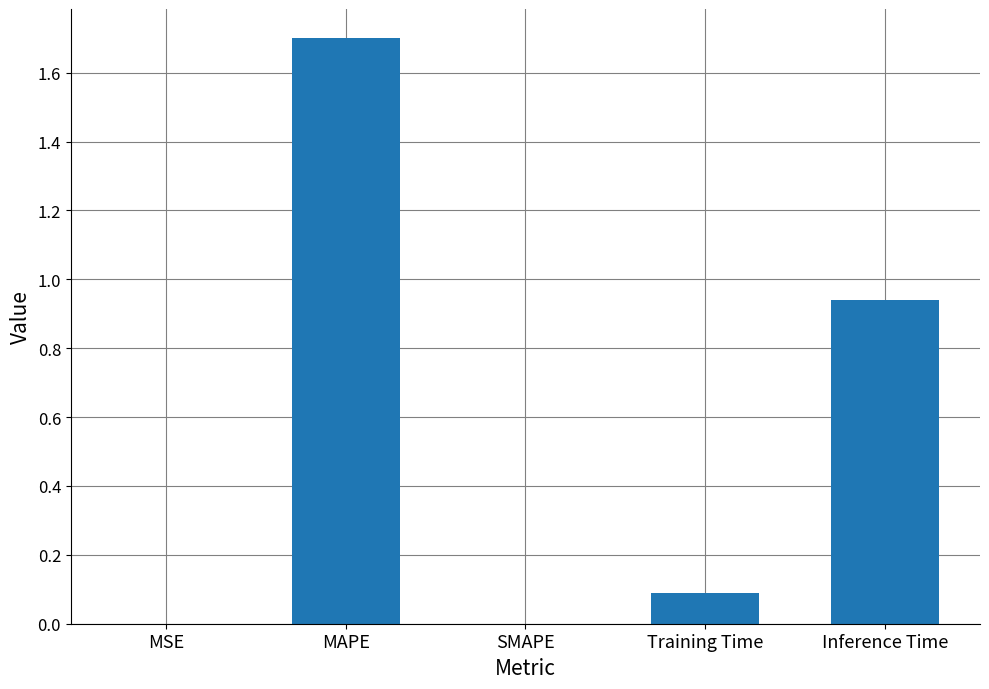

What is the sum of all values?

2.7